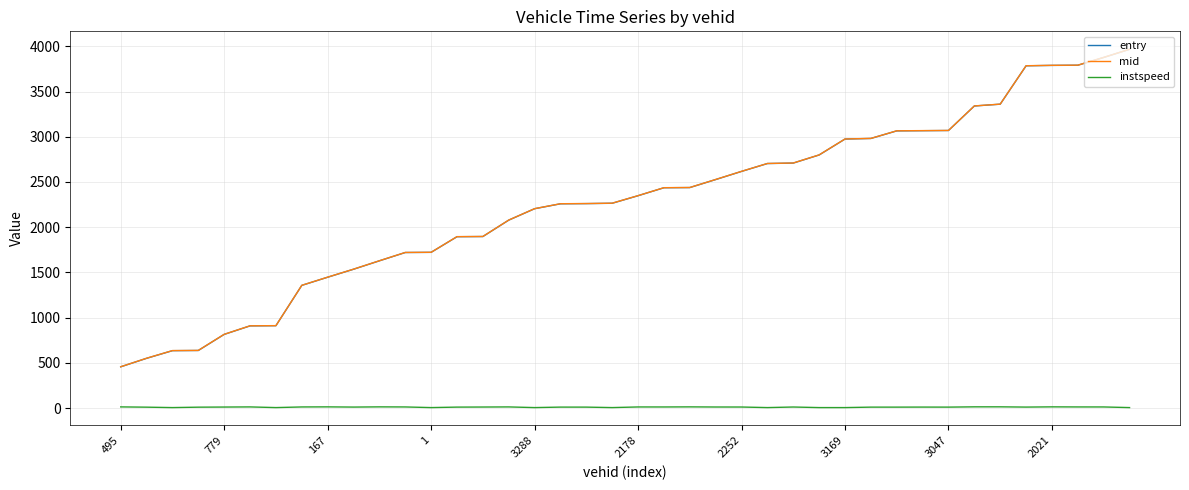

True or false: instspeed and entry intersect in this chart.

False